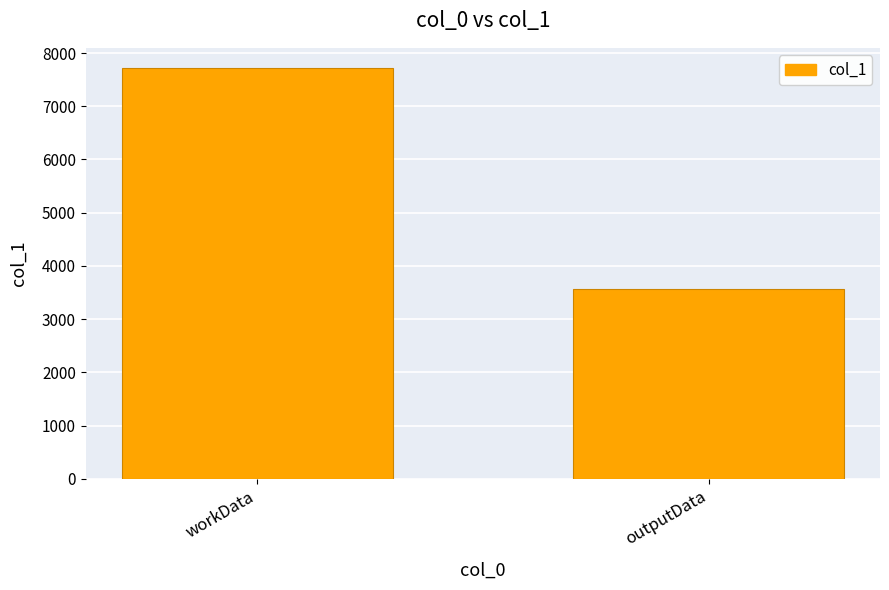

Read the value at outputData, to the nearest 100.

3600